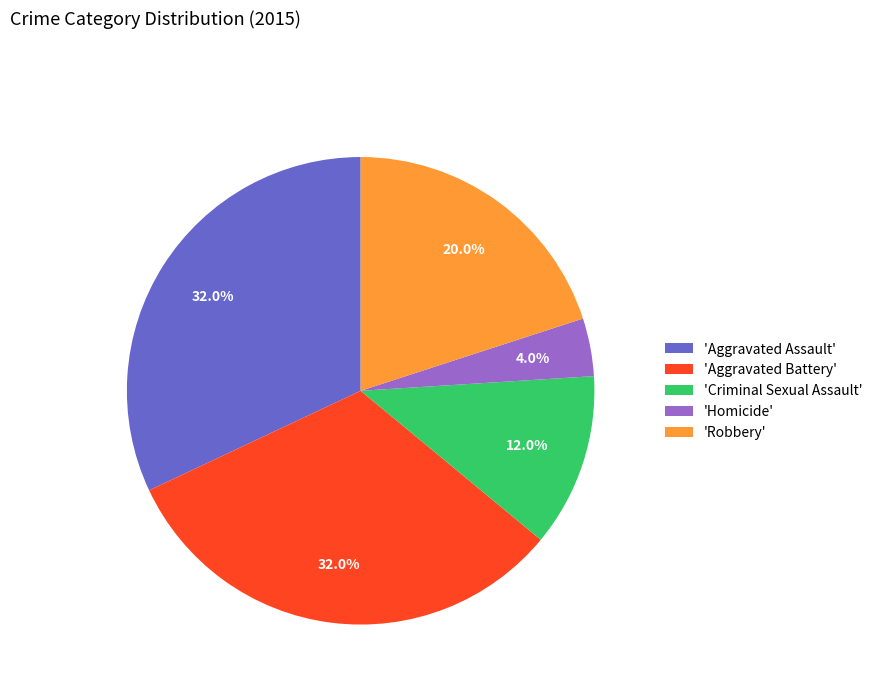

Which slice is the smallest?

'Homicide'